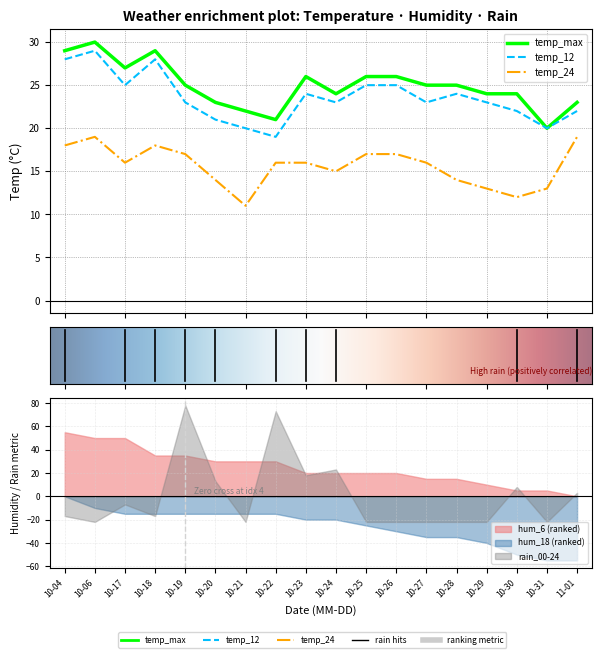

How many data points does each series have?

18